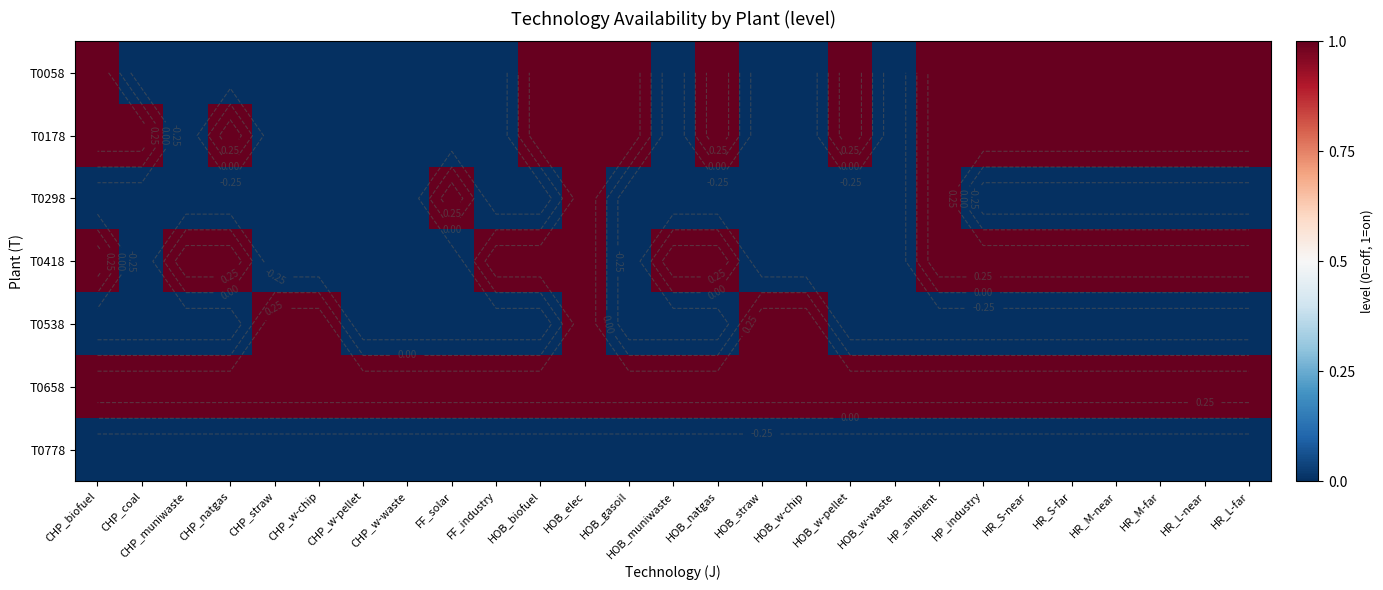

Which series has the largest range (max minus min)?

T0058